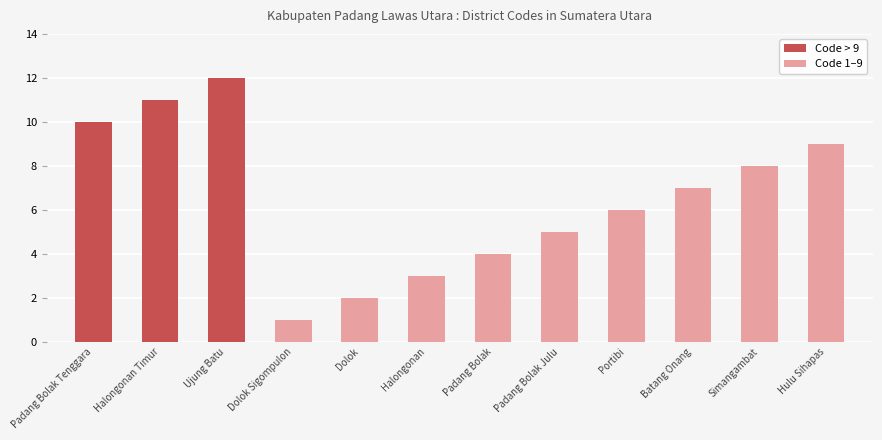

List the labels in order of value, largest first.

Ujung Batu, Halongonan Timur, Padang Bolak Tenggara, Hulu Sihapas, Simangambat, Batang Onang, Portibi, Padang Bolak Julu, Padang Bolak, Halongonan, Dolok, Dolok Sigompulon